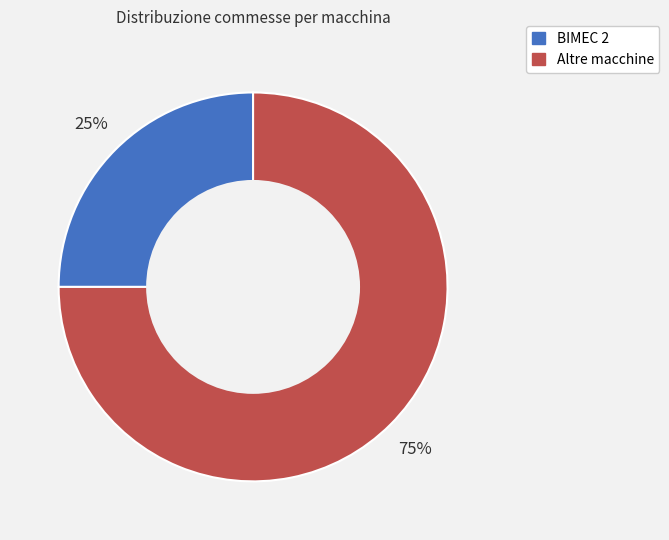

Does any single category account for the majority?

Yes